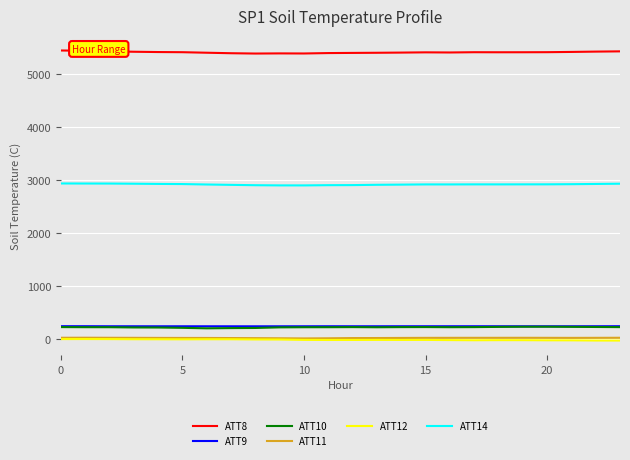

In ATT12, how many points are higher than both neighbors (excluding endpoints)?

5